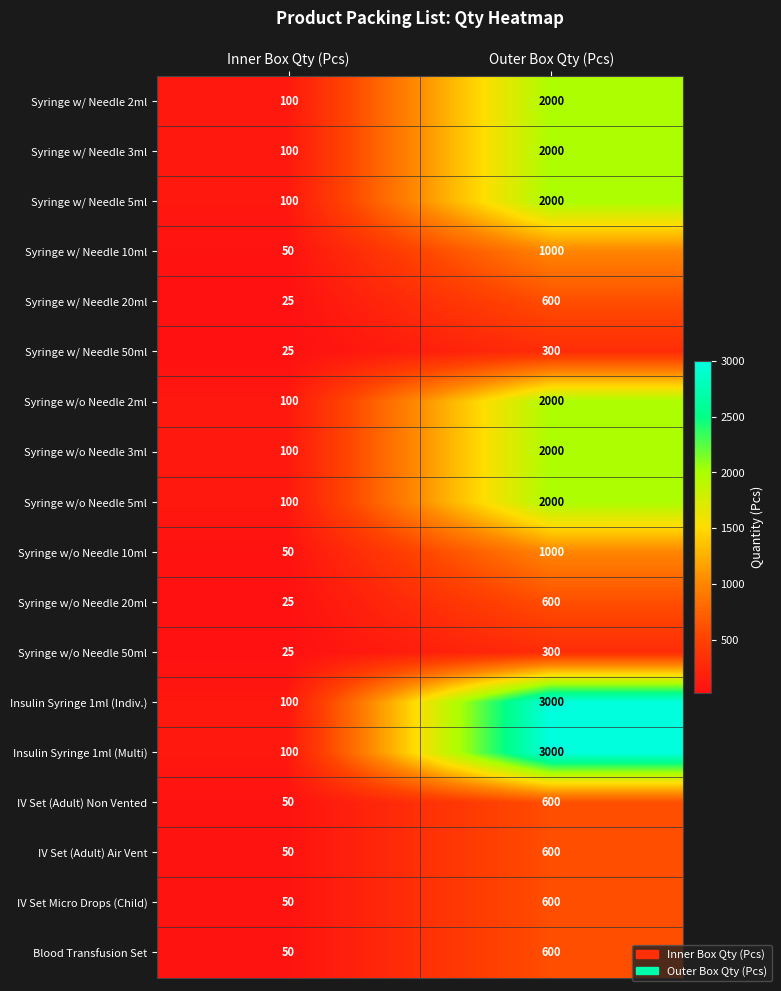

Rank the categories by Syringe w/ Needle 5ml value from highest to lowest.

Outer Box Qty (Pcs), Inner Box Qty (Pcs)